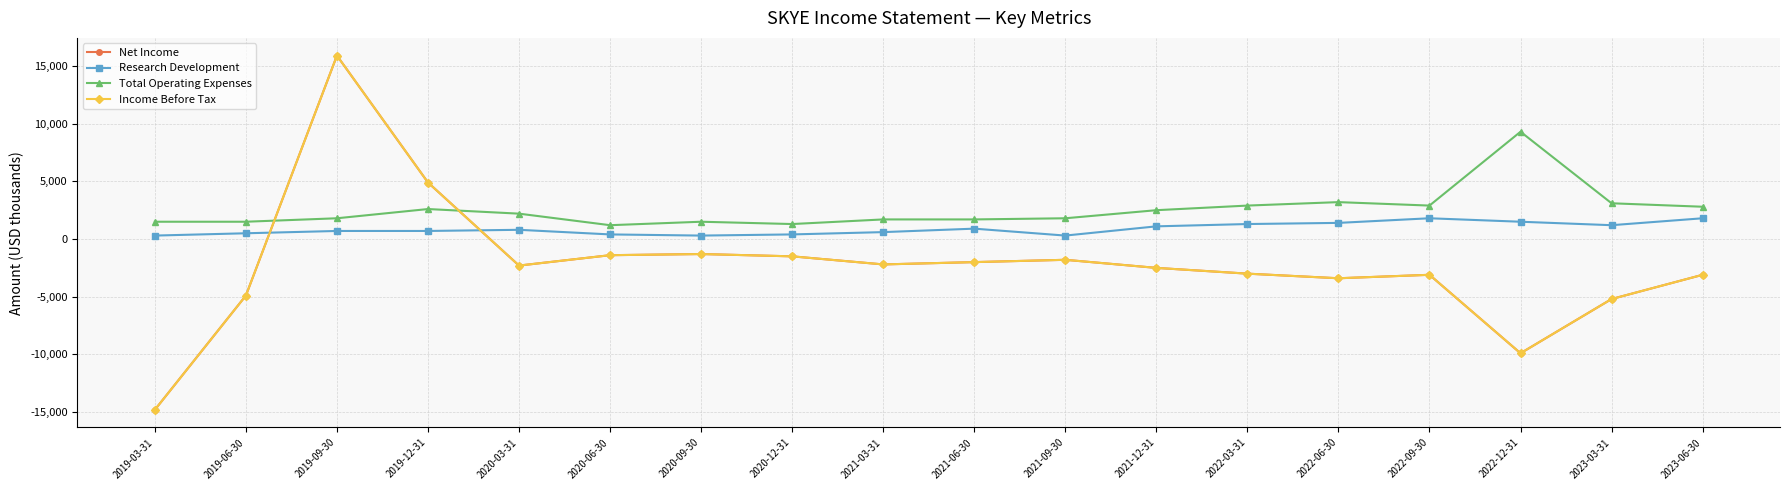

At which label does Income Before Tax first exceed -2300?

2019-09-30